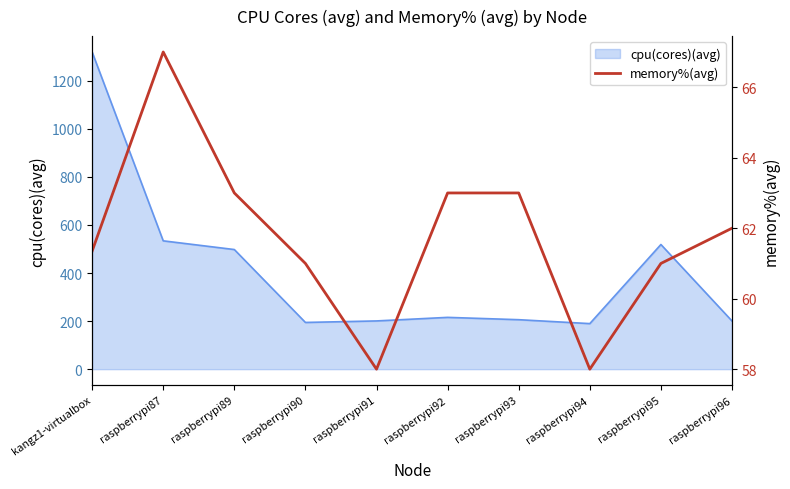

Reading left to right, what are all the values shown in this chart?

61.4	67.0	63.0	61.0	58.0	63.0	63.0	58.0	61.0	62.0